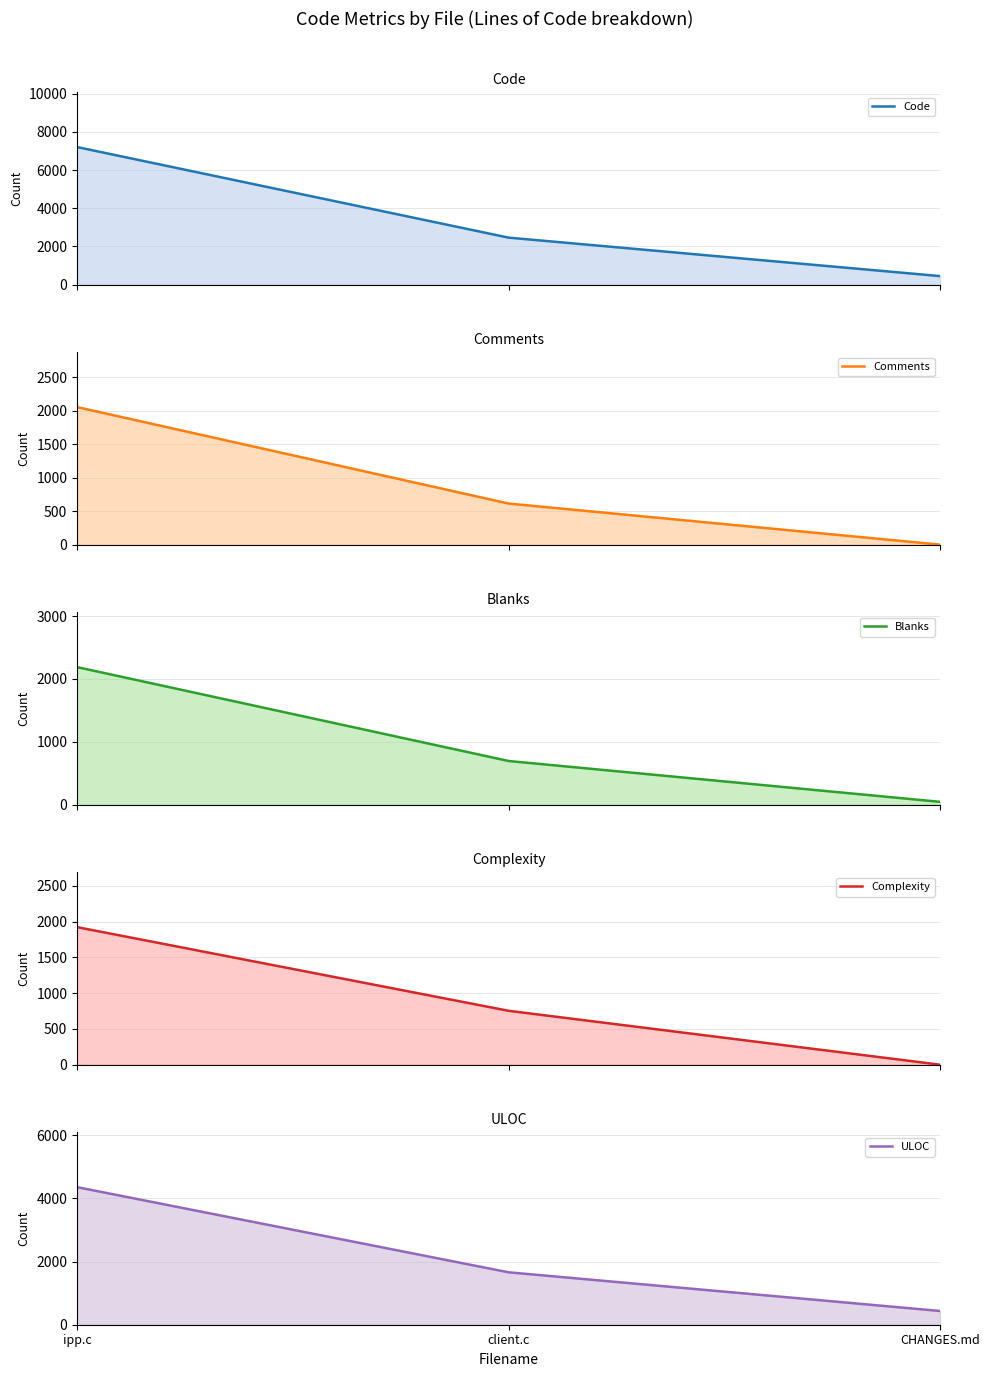

At how many categories does at least one series exceed 3215?

1